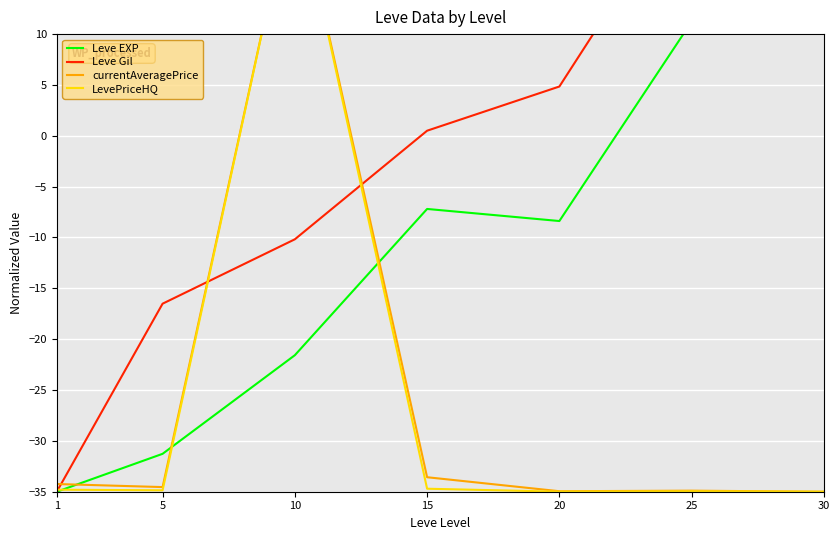

Count the number of categories in the chart.

7